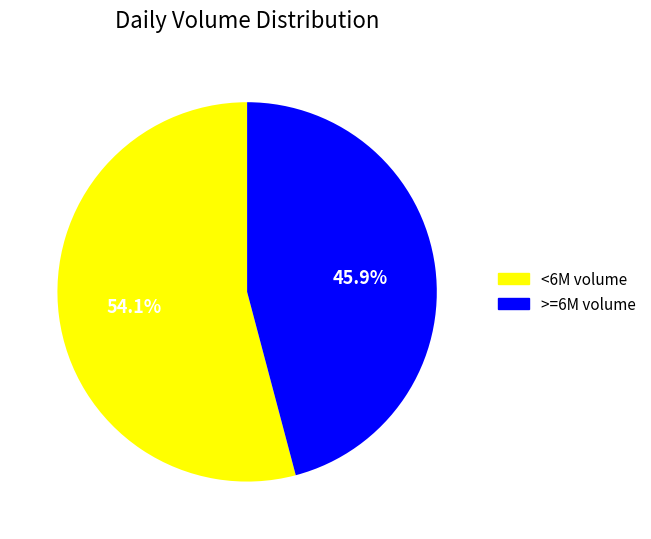

Approximately how many times larger is the value at <6M volume compared to >=6M volume?

1.2